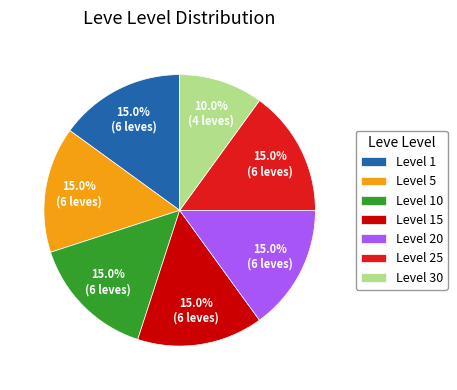

What percentage is the Level 15 slice, to the nearest percent?

15%